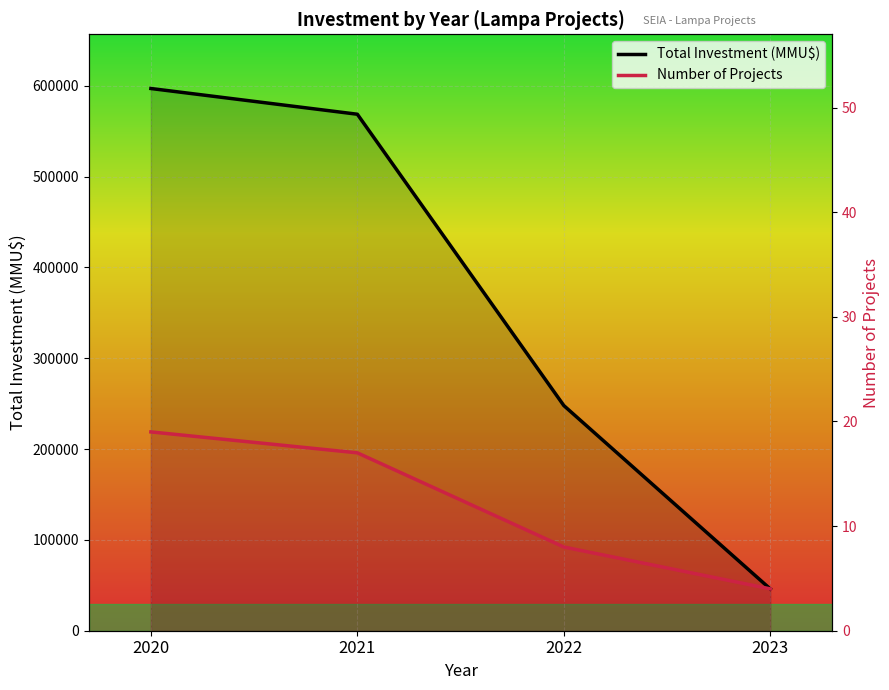

What is the total value across all series at 2022?

247889